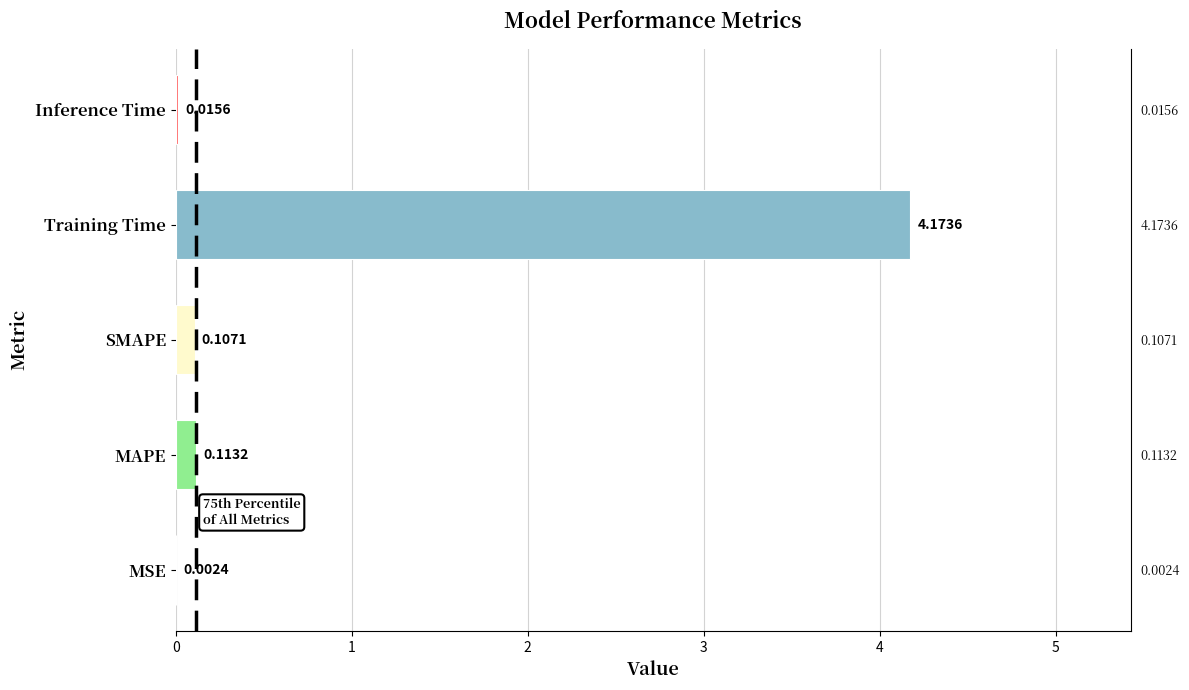

Rank the categories by value from highest to lowest.

Training Time, MAPE, SMAPE, Inference Time, MSE